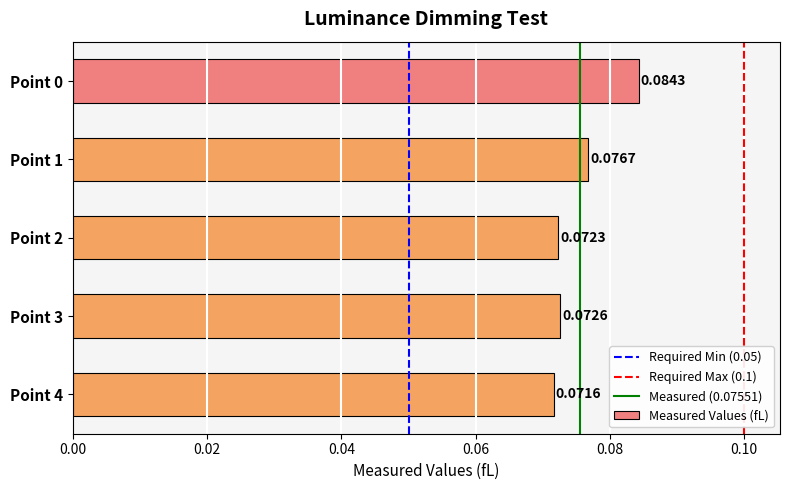

Rank the categories by value from highest to lowest.

Point 0, Point 1, Point 3, Point 2, Point 4